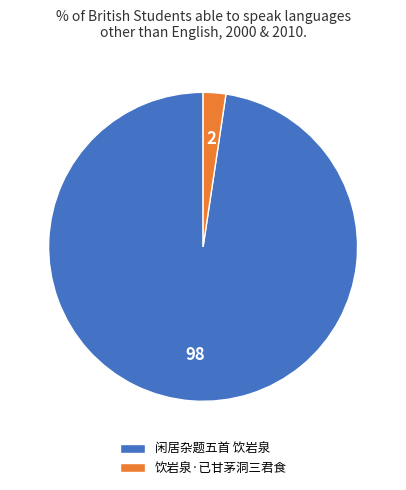

Which category has the smallest portion of the pie?

饮岩泉·已甘茅洞三君食